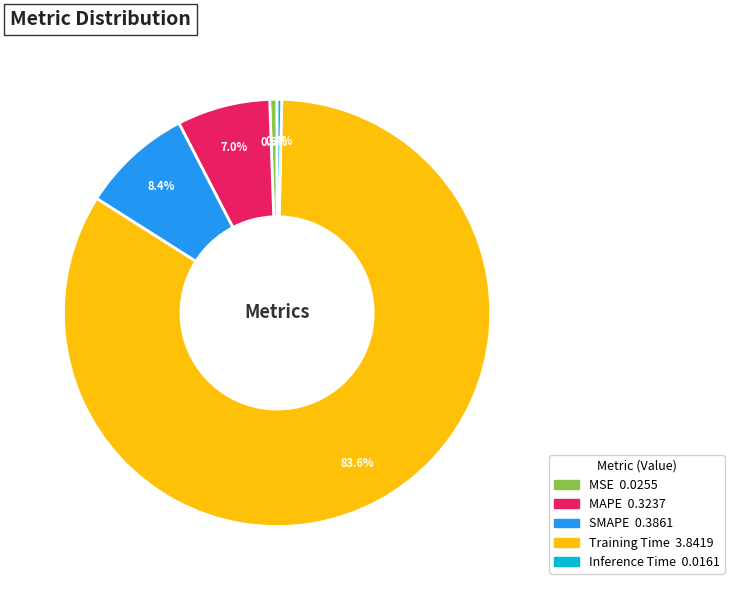

Combined, do Inference Time and MAPE account for over 50%?

No